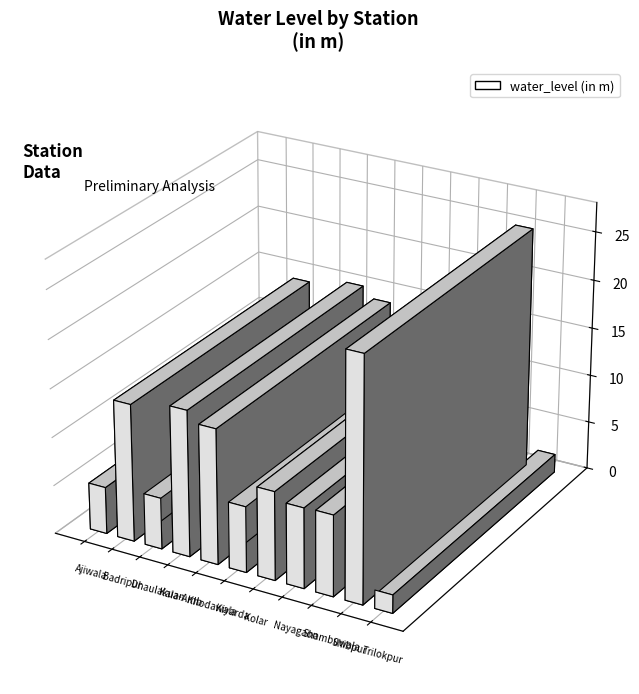

Does the chart contain any negative values?

No